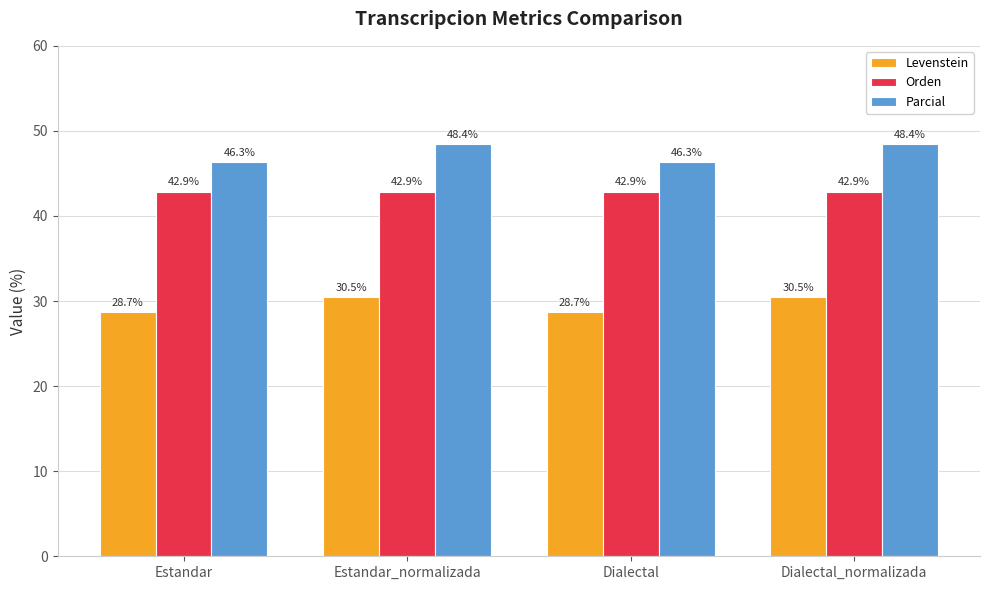

Reading right to left, list all the values displayed in this chart.

Levenstein: Dialectal_normalizada=30.5	Dialectal=28.7	Estandar_normalizada=30.5	Estandar=28.7
Orden: Dialectal_normalizada=42.9	Dialectal=42.9	Estandar_normalizada=42.9	Estandar=42.9
Parcial: Dialectal_normalizada=48.4	Dialectal=46.3	Estandar_normalizada=48.4	Estandar=46.3